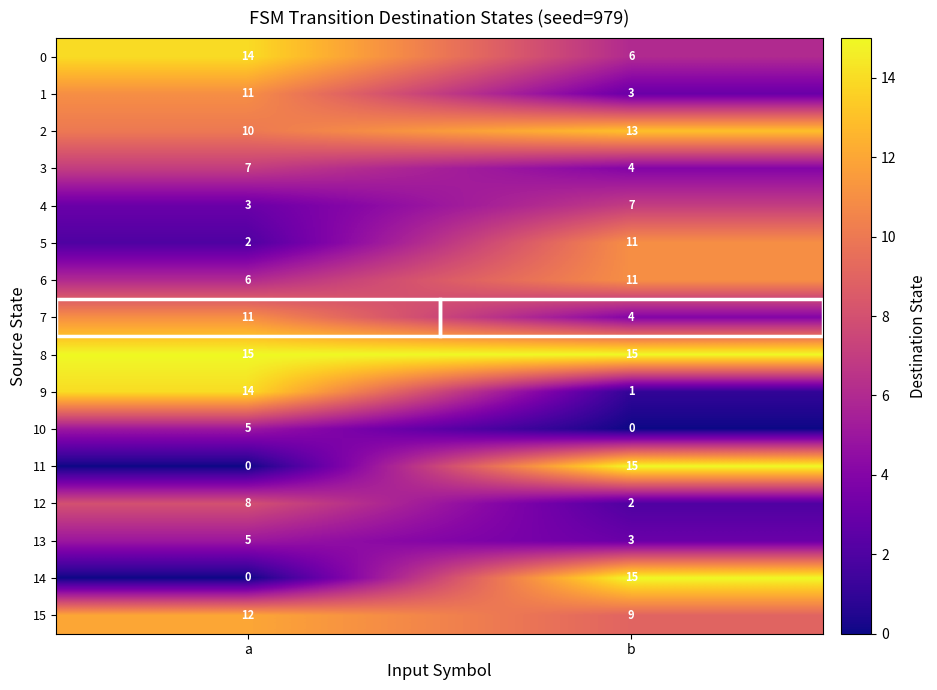

The 3 series shows 11 at a. True or false?

False